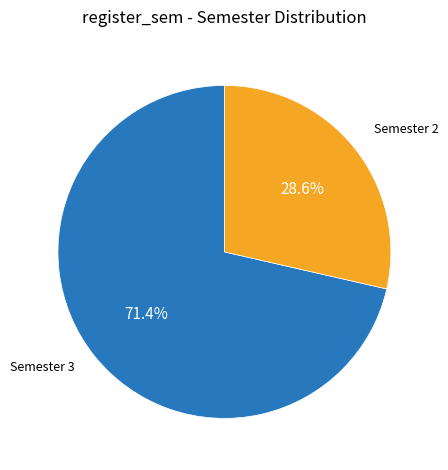

Is there any slice that represents more than half of the pie?

Yes